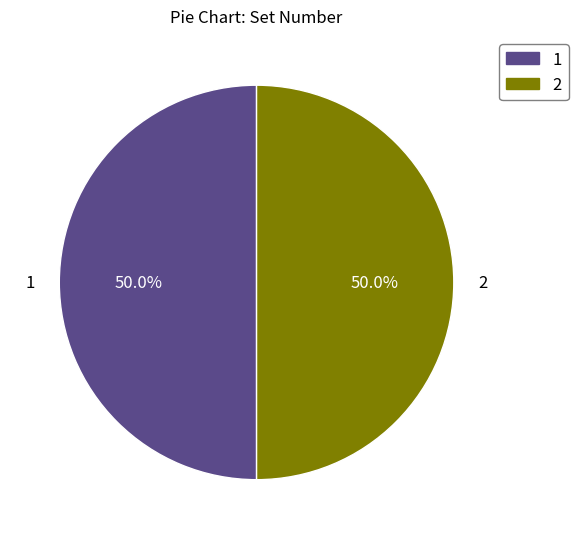

How many segments does this pie chart have?

2